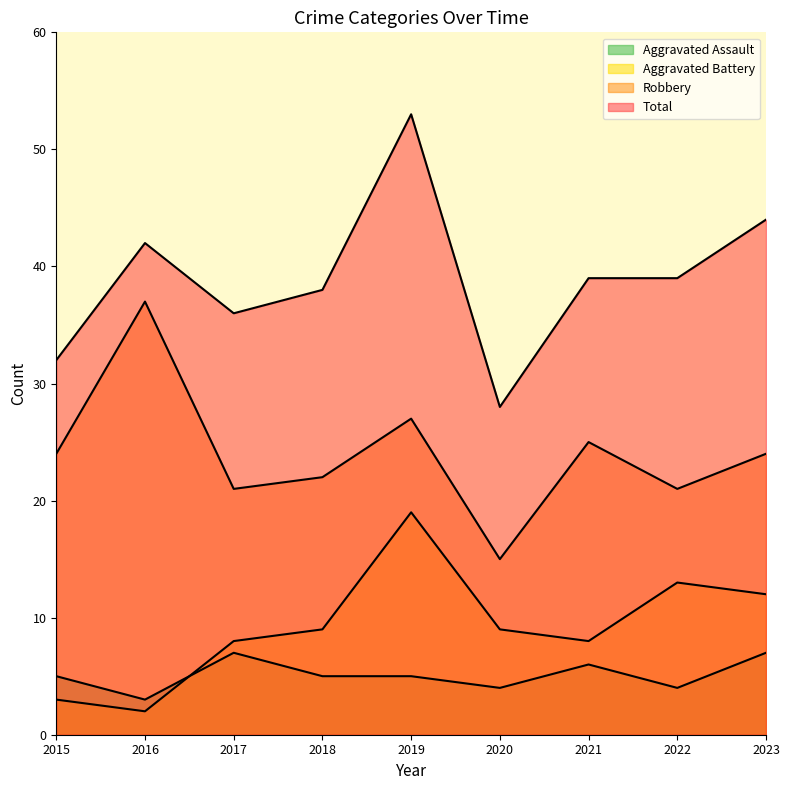

The Aggravated Battery series shows 8 at 2017. True or false?

True